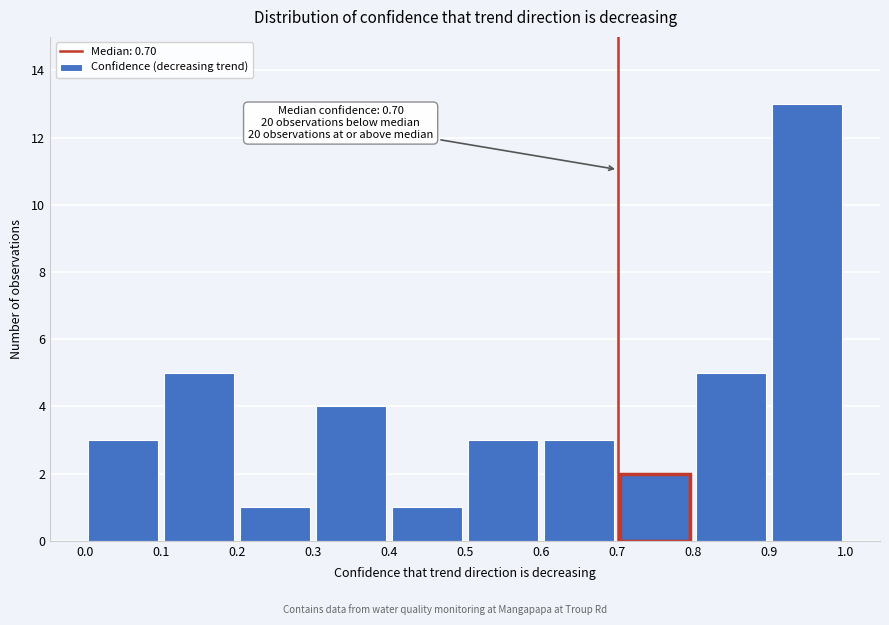

Which range on the x-axis has the tallest bar?

0.9 to 1.0